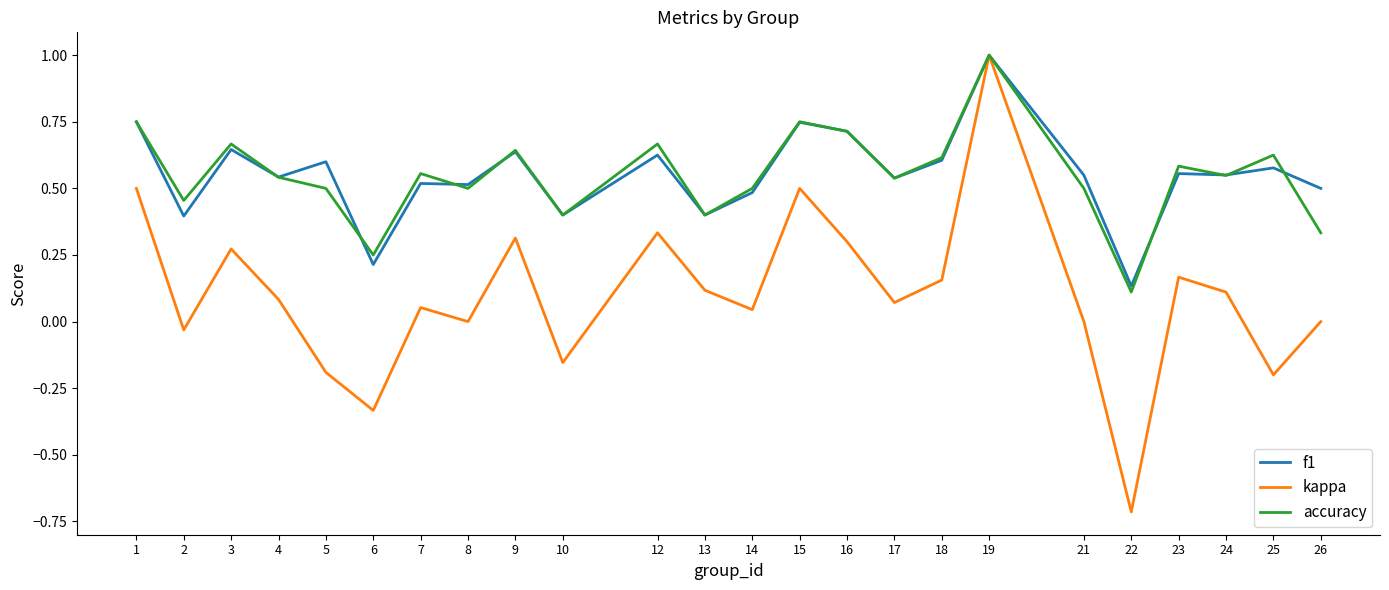

At which category is the sum across all series the highest?

19